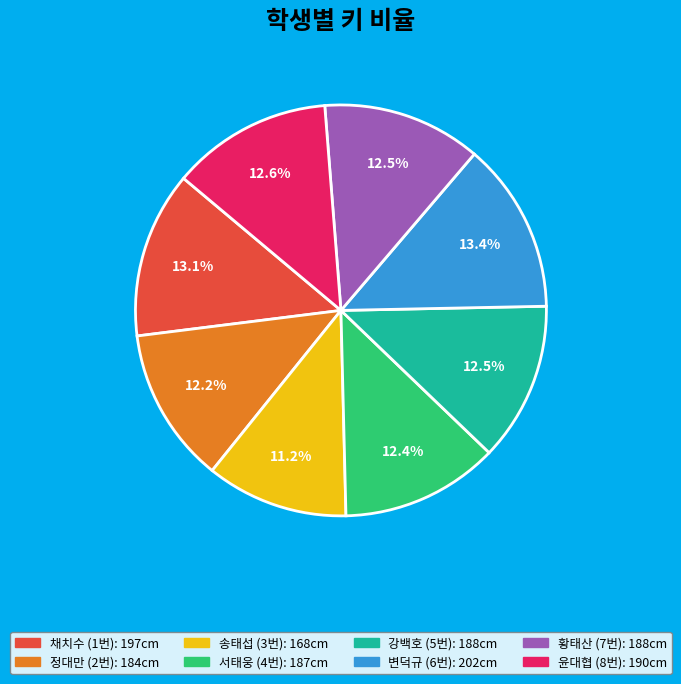

Is there a majority slice in this chart?

No